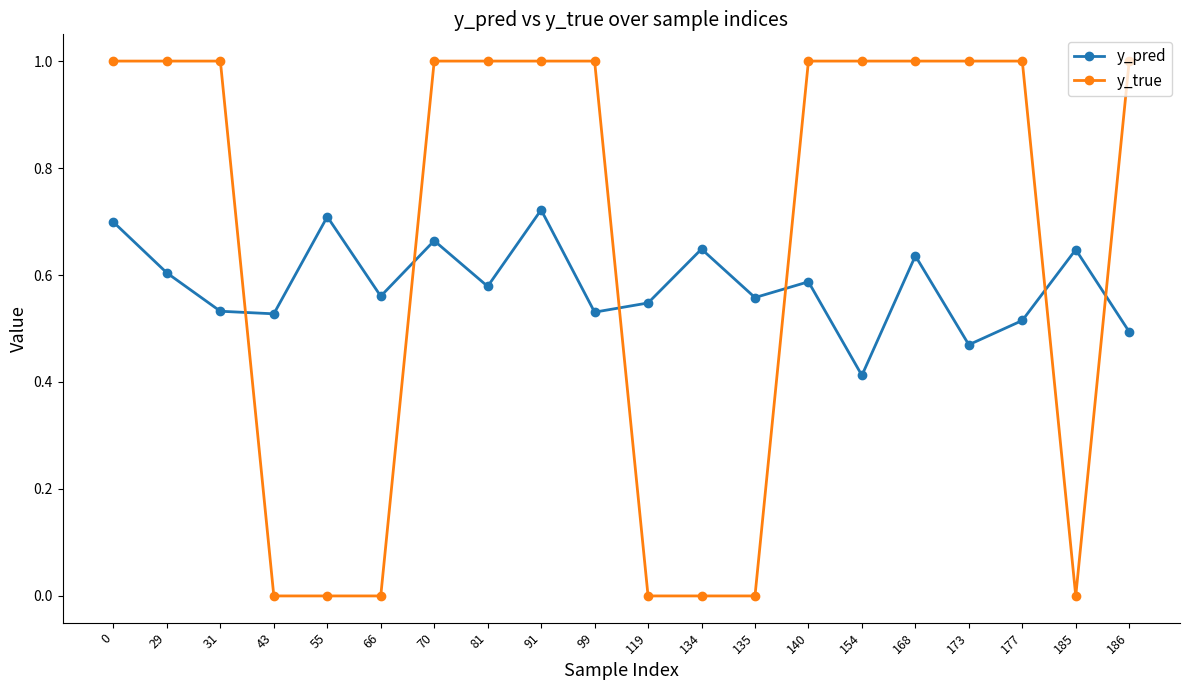

Which series has the largest range (max minus min)?

y_true